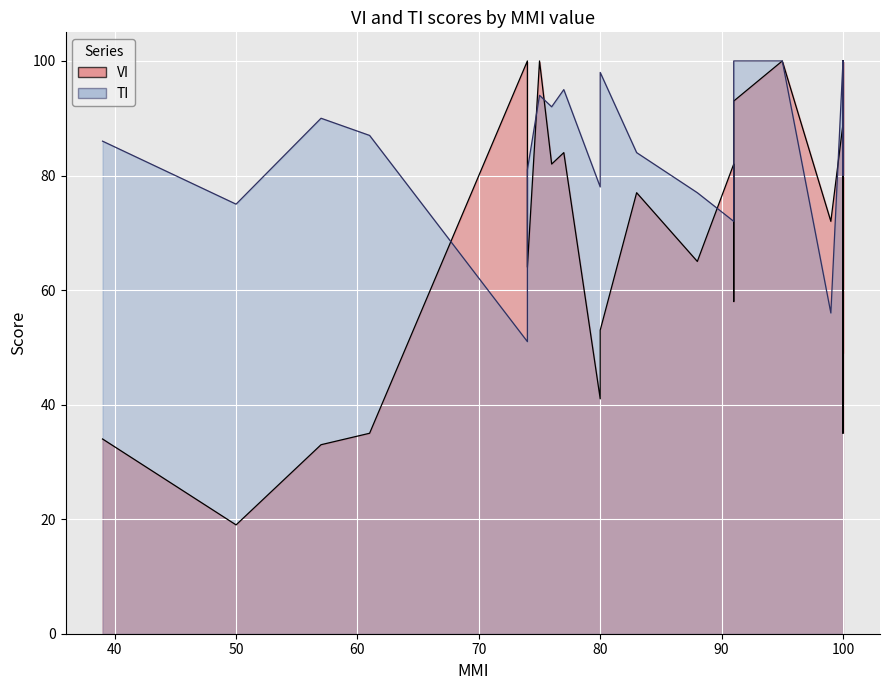

What is the lowest value of the TI series?

51